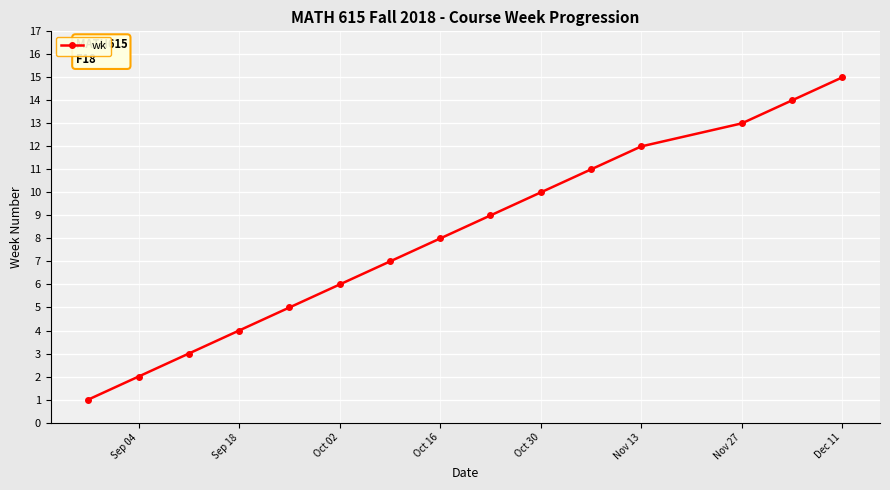

True or false: the data has more than 2 interior local peaks.

False